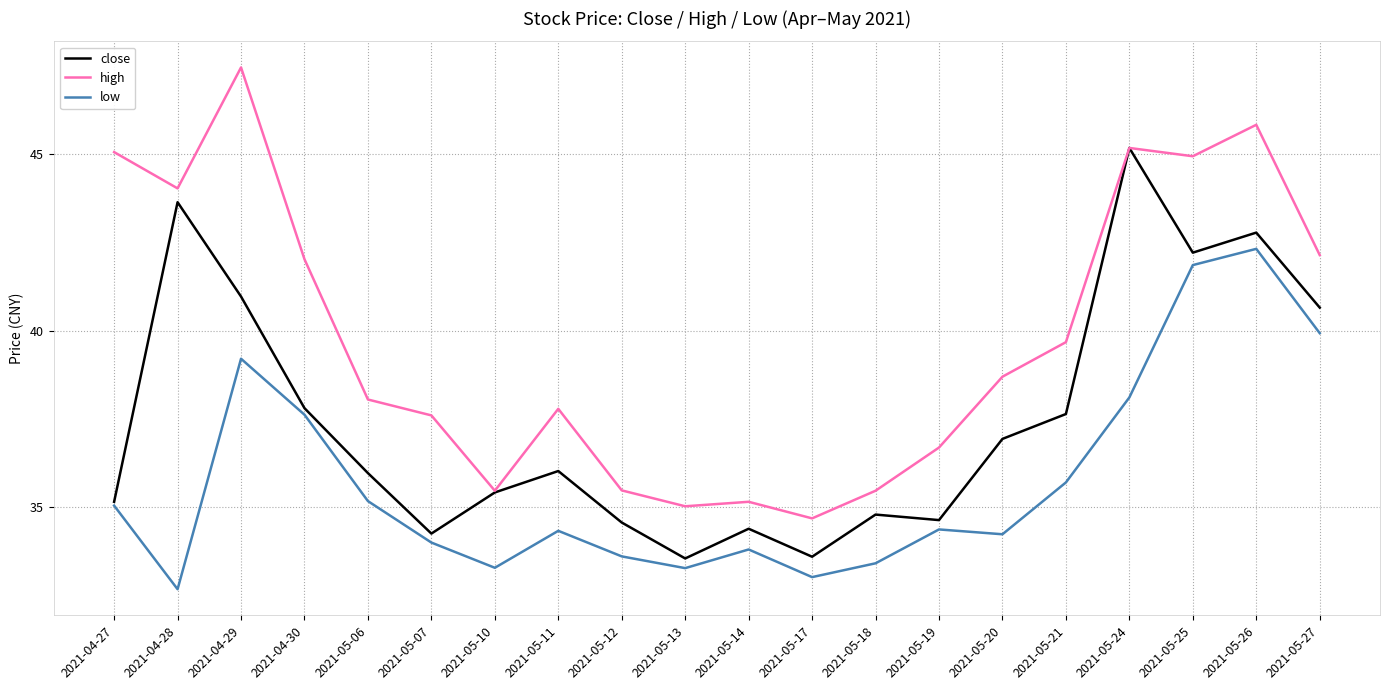

Does the chart display data point markers on the line(s)?

No